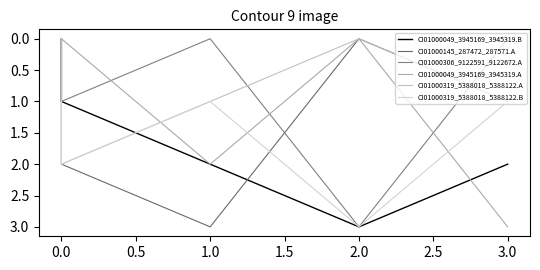

What is the difference between the maximum and minimum values in the CI01000306_9122591_9122672.A series?

3